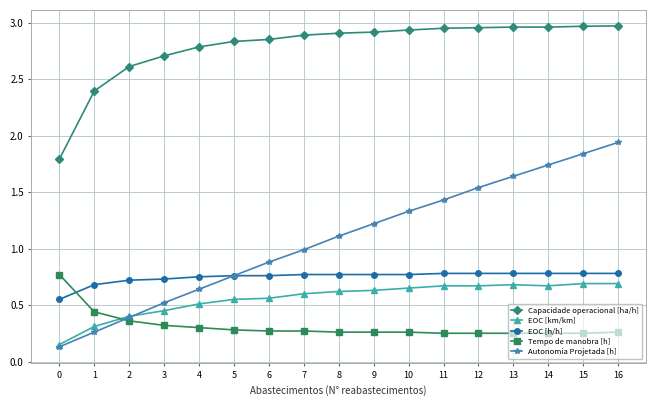

The EOC [h/h] series shows 0.3 at 6. True or false?

False